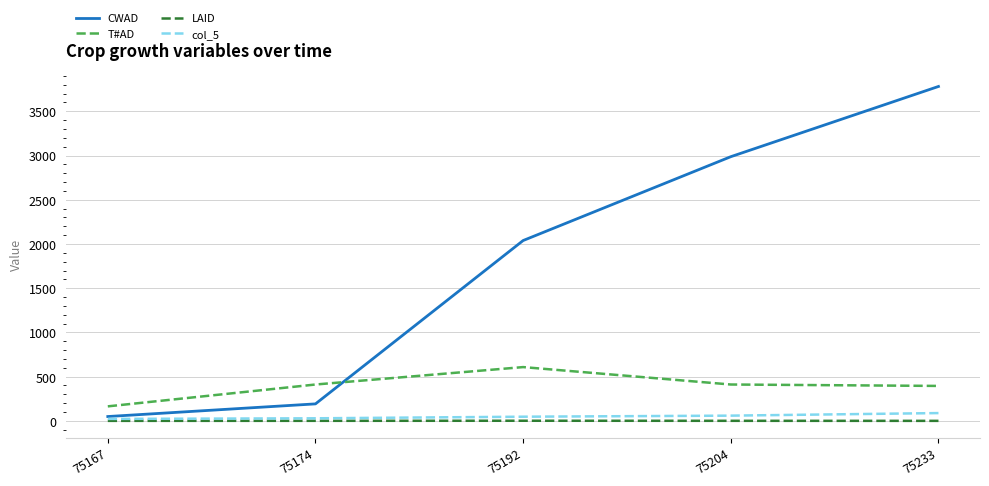

Which series has the largest range (max minus min)?

CWAD